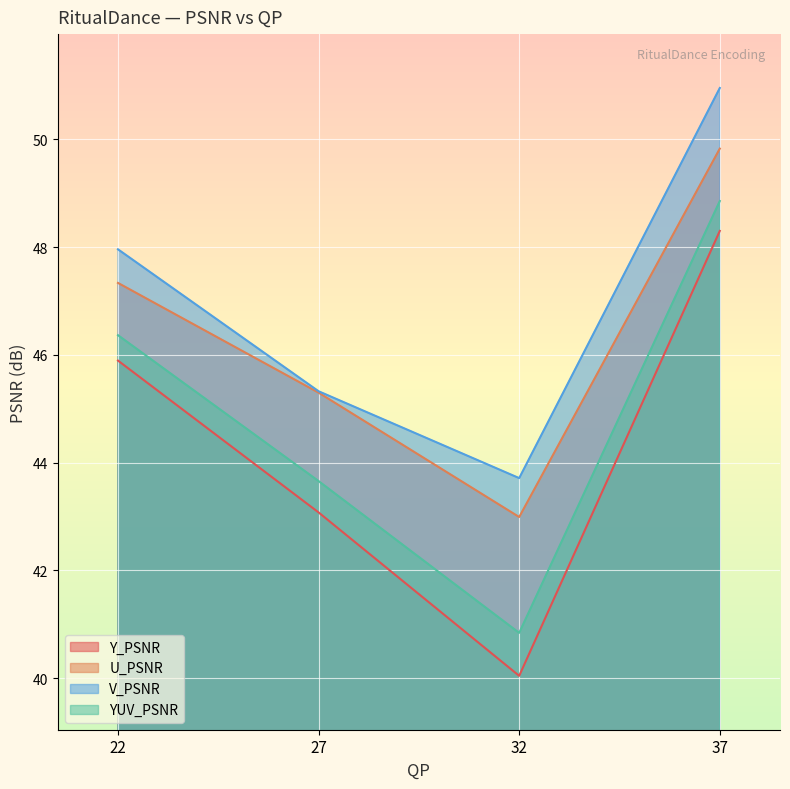

At 27, list the series in order from largest to smallest.

V_PSNR, U_PSNR, YUV_PSNR, Y_PSNR